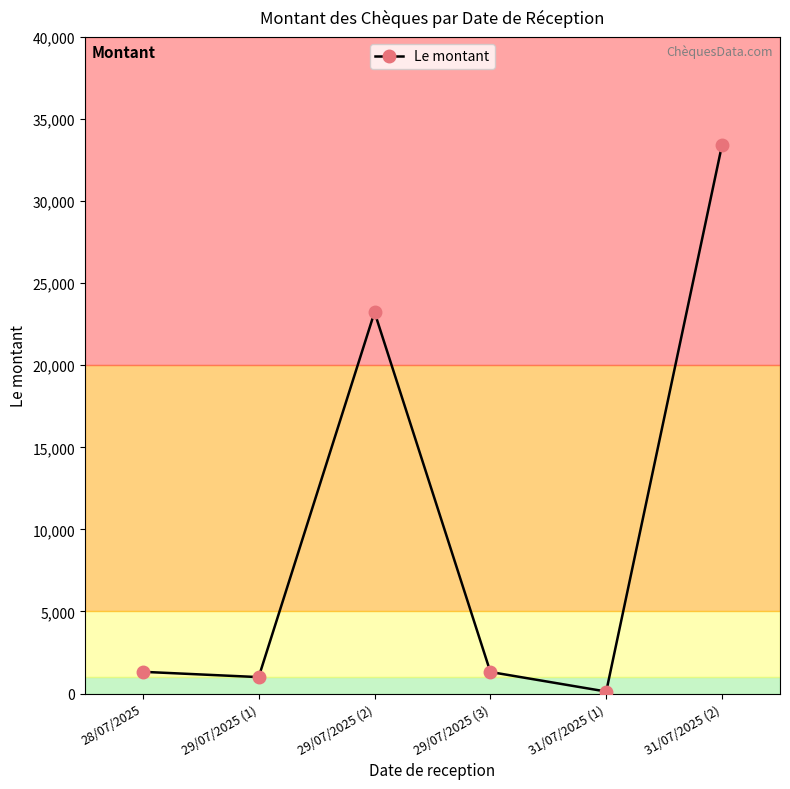

What is the difference between the maximum and minimum values?

33313